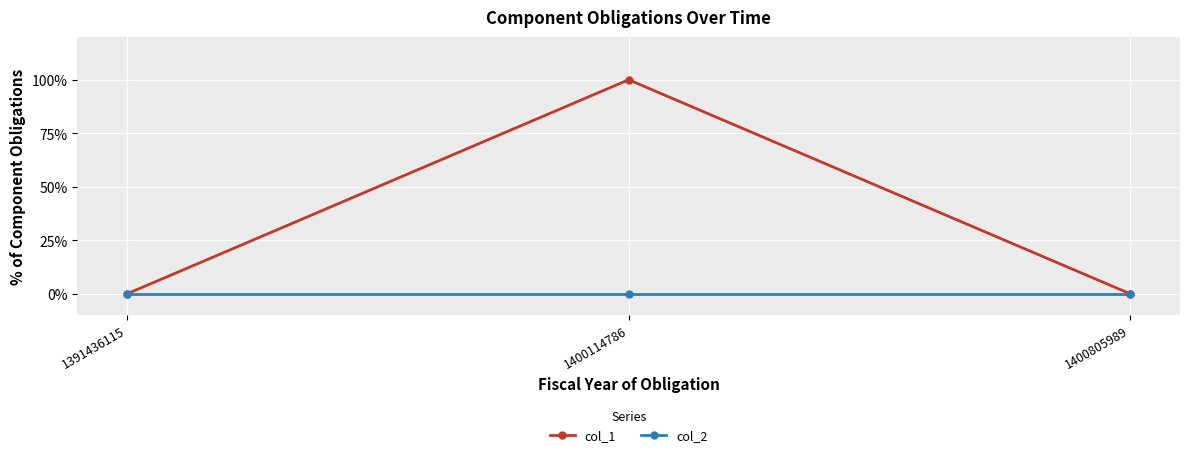

List the labels in order of col_2 value, smallest first.

1391436115, 1400114786, 1400805989